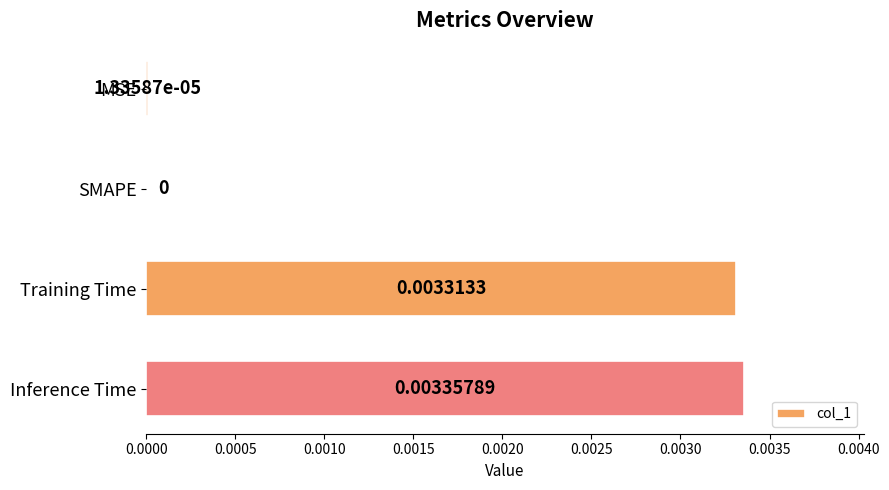

Which has a higher value, MSE or Inference Time?

Inference Time